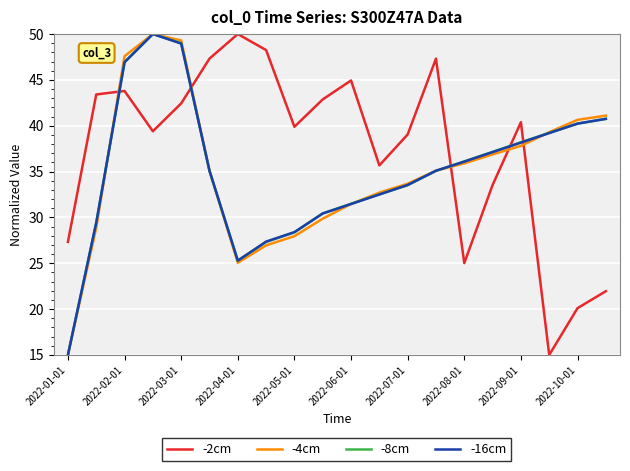

What is the maximum value shown in the chart?

50.0